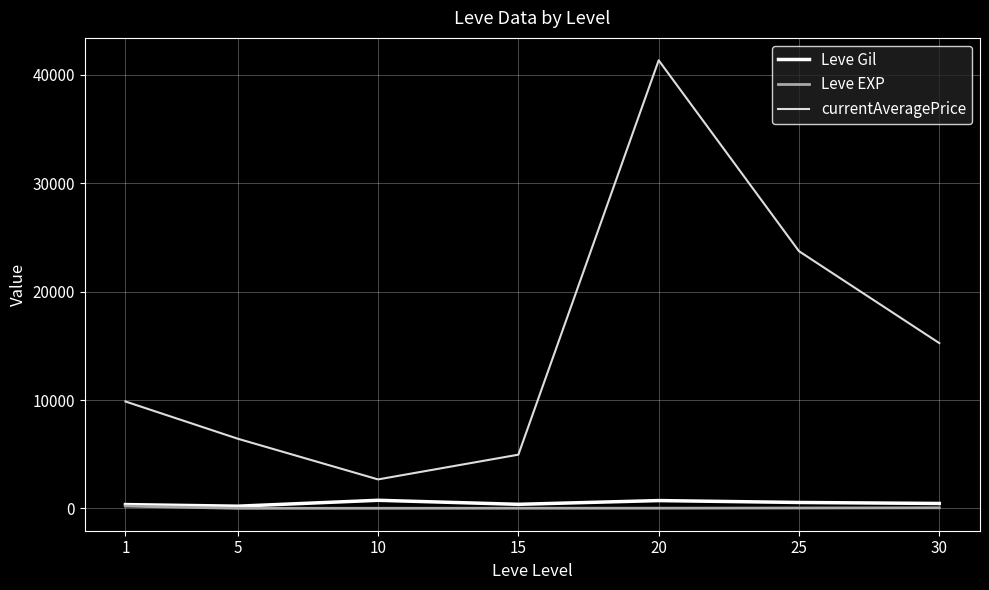

What is the sum of all Leve EXP values?

342.1